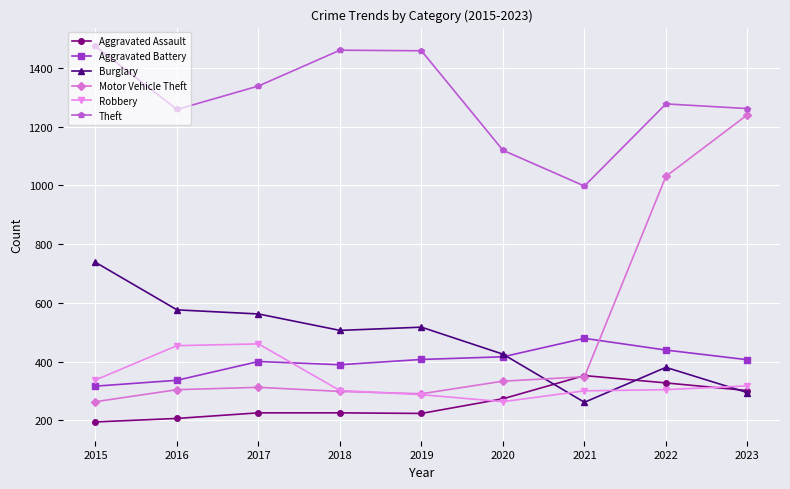

Which series has the largest total across all categories?

Theft